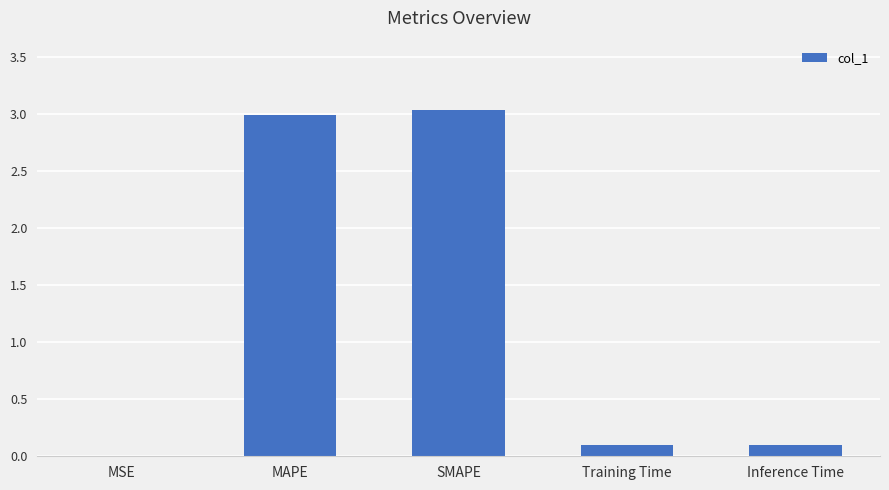

Between MSE and SMAPE, which is larger?

SMAPE